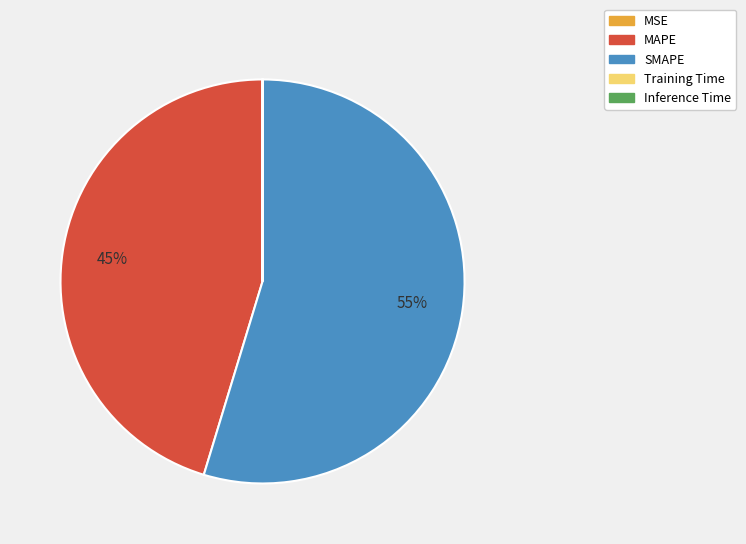

What is the majority slice?

SMAPE